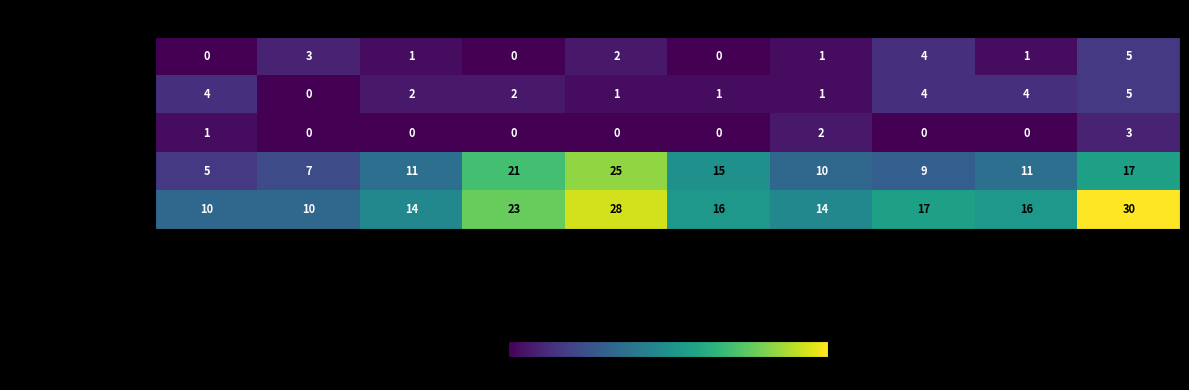

What is the spread (max minus min) of values at 2020?

16